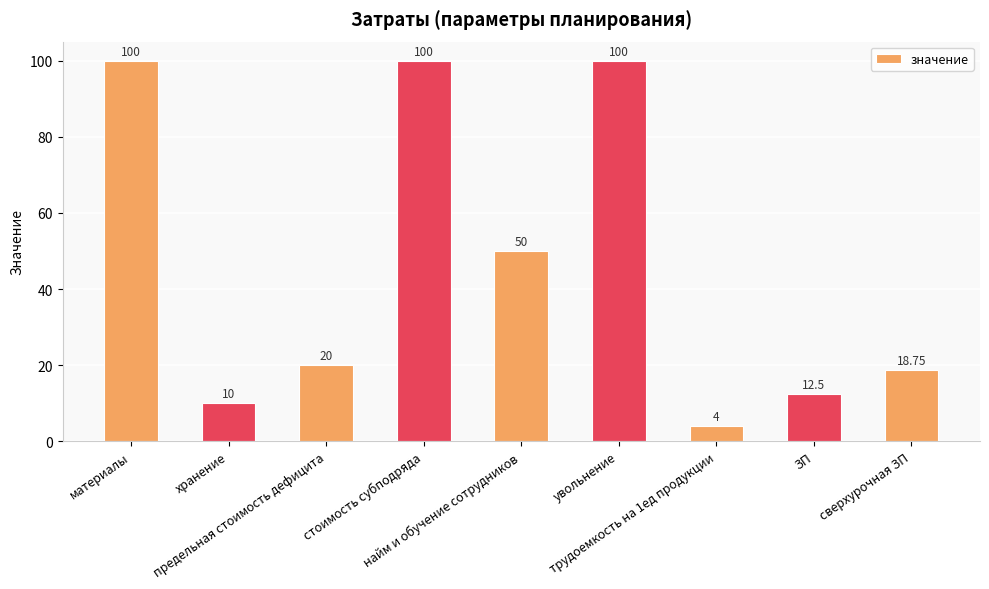

What is the difference between the second highest and minimum values?

96.0